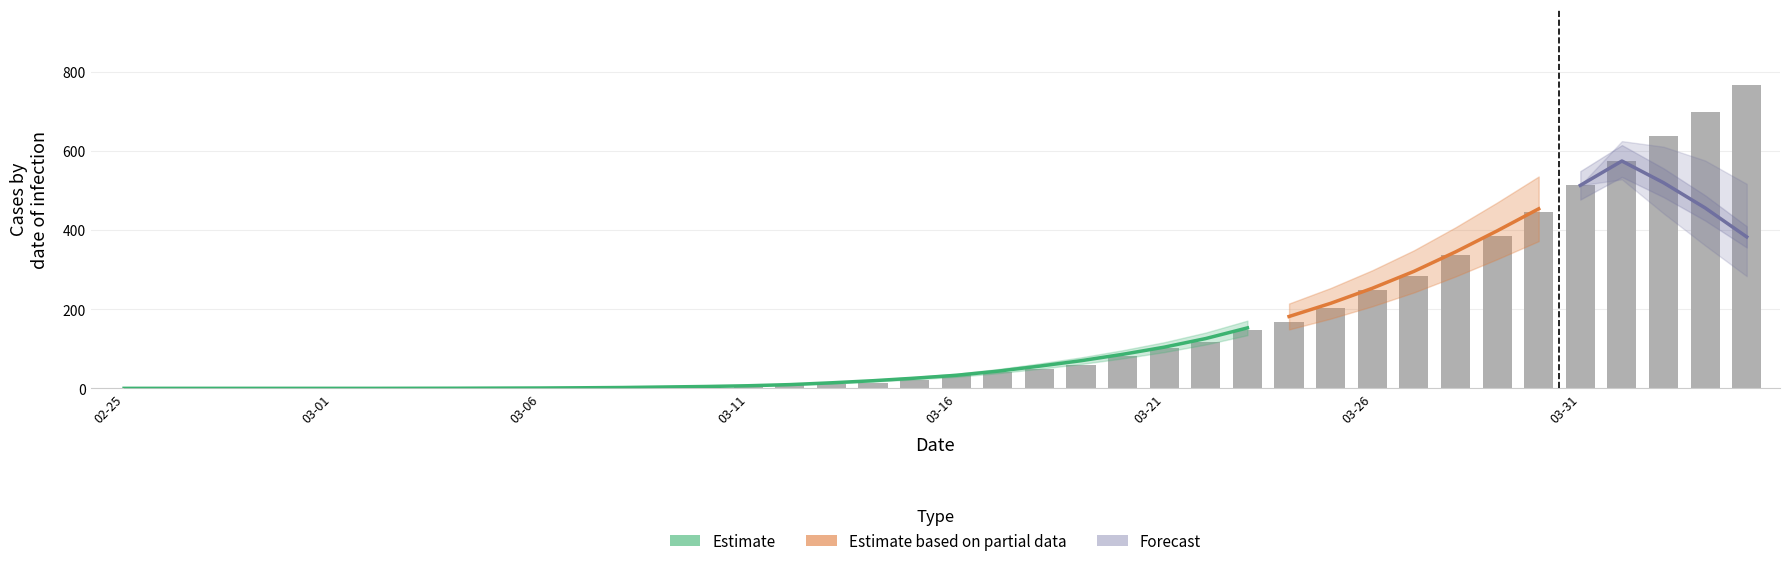

What is the average value?

149